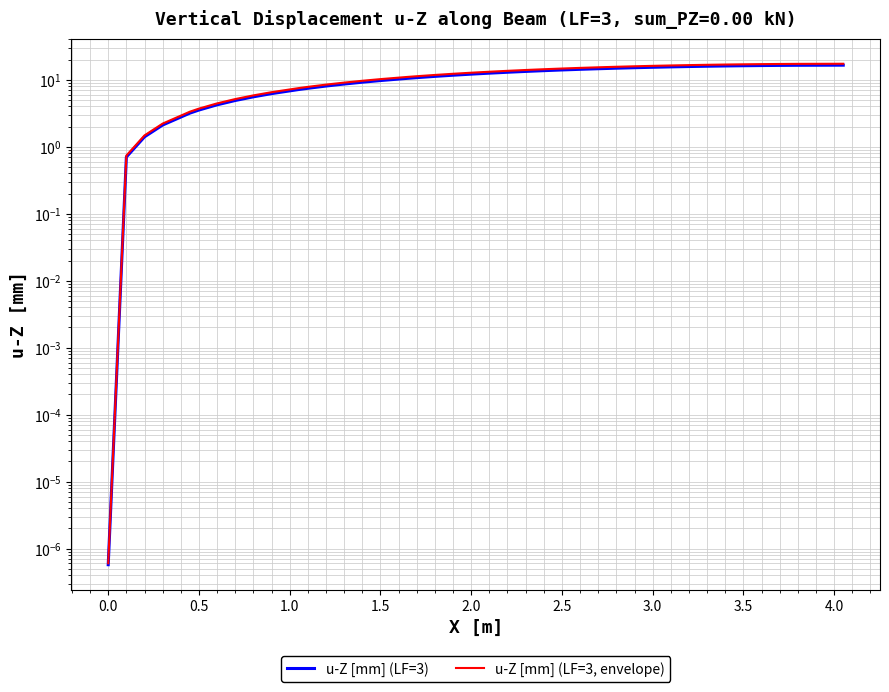

True or false: u-Z [mm] (LF=3) and u-Z [mm] (LF=3, envelope) intersect in this chart.

False